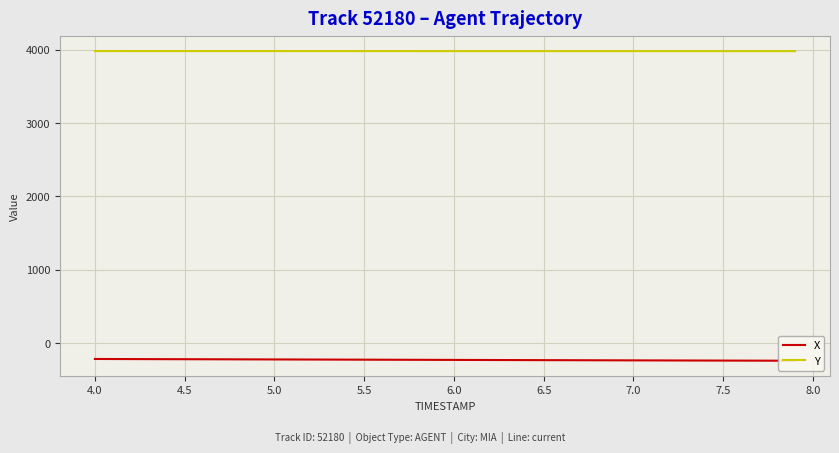

Rank the series by their maximum value, from lowest to highest.

X, Y